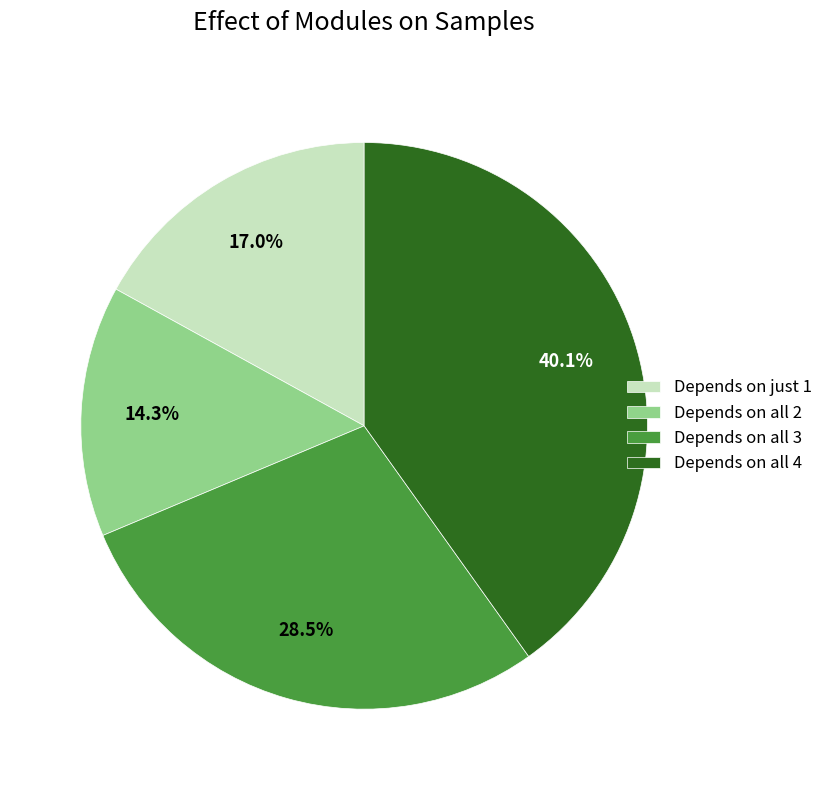

How many segments does this pie chart have?

4